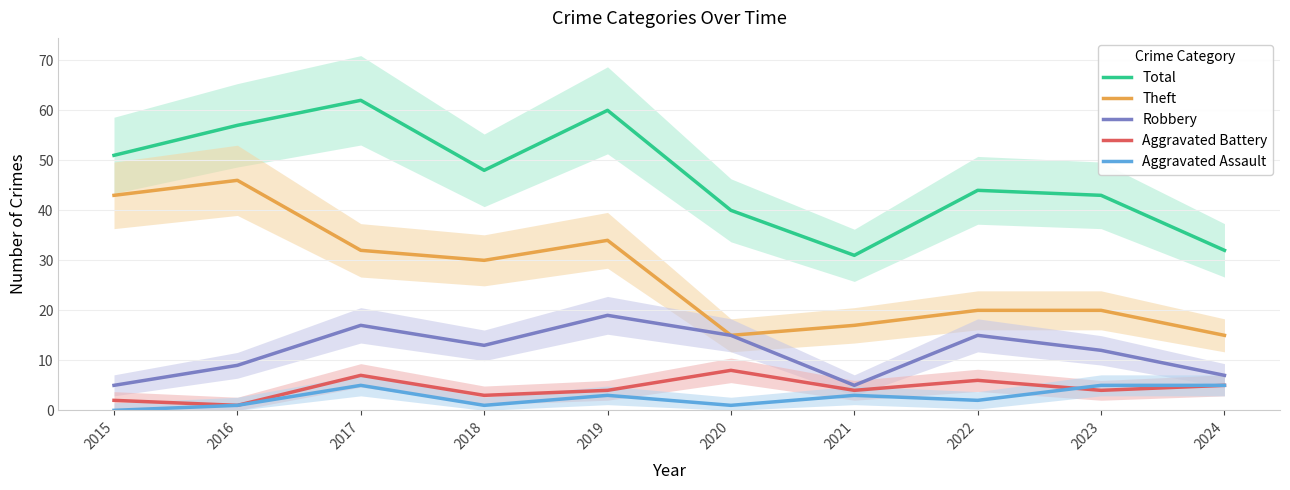

True or false: Aggravated Assault and Robbery cross at least once.

False